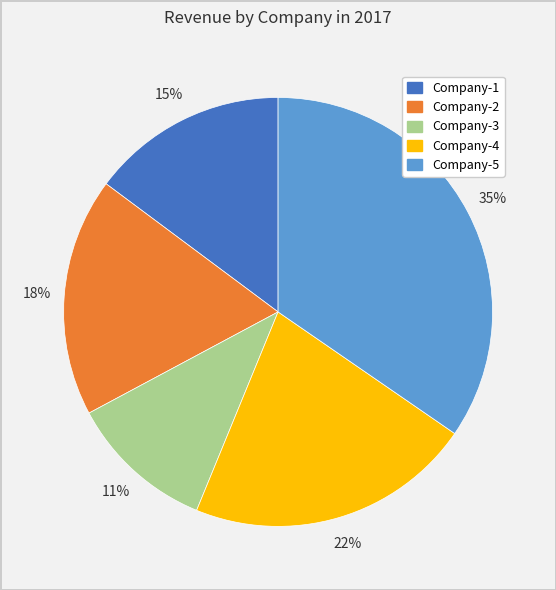

How many segments does this pie chart have?

5